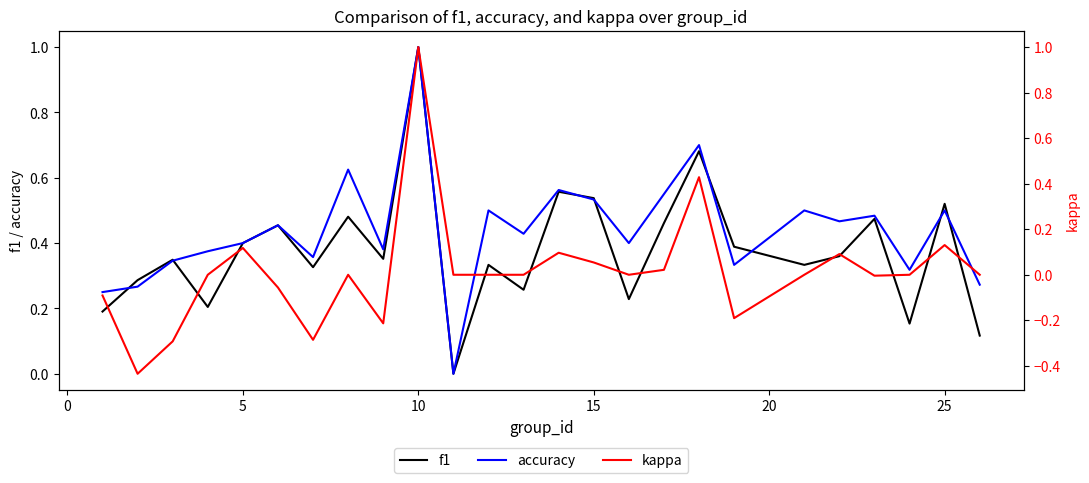

Which series ends up on top after the final intersection of f1 and accuracy?

accuracy